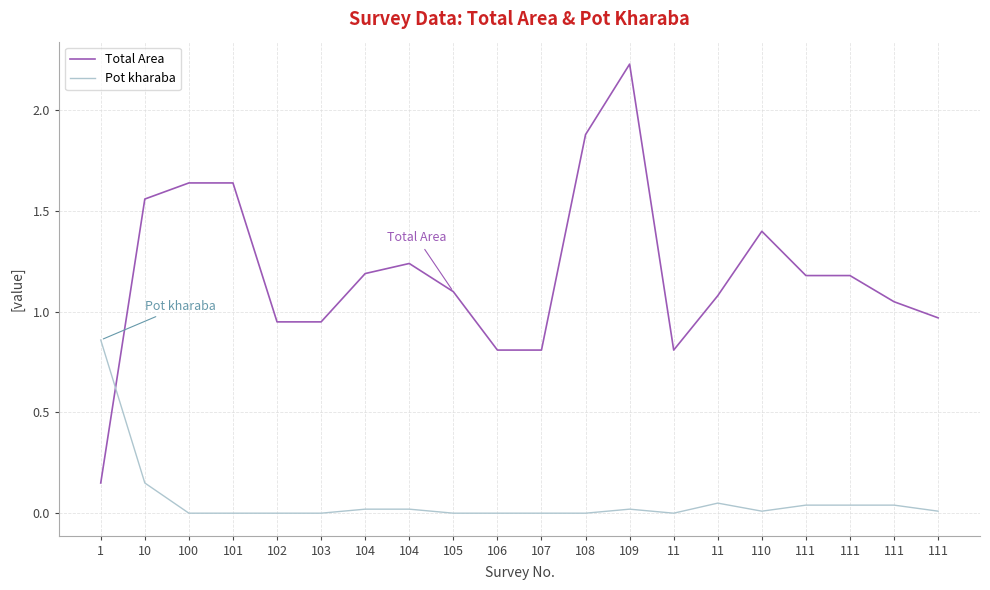

Does the chart display data point markers on the line(s)?

No